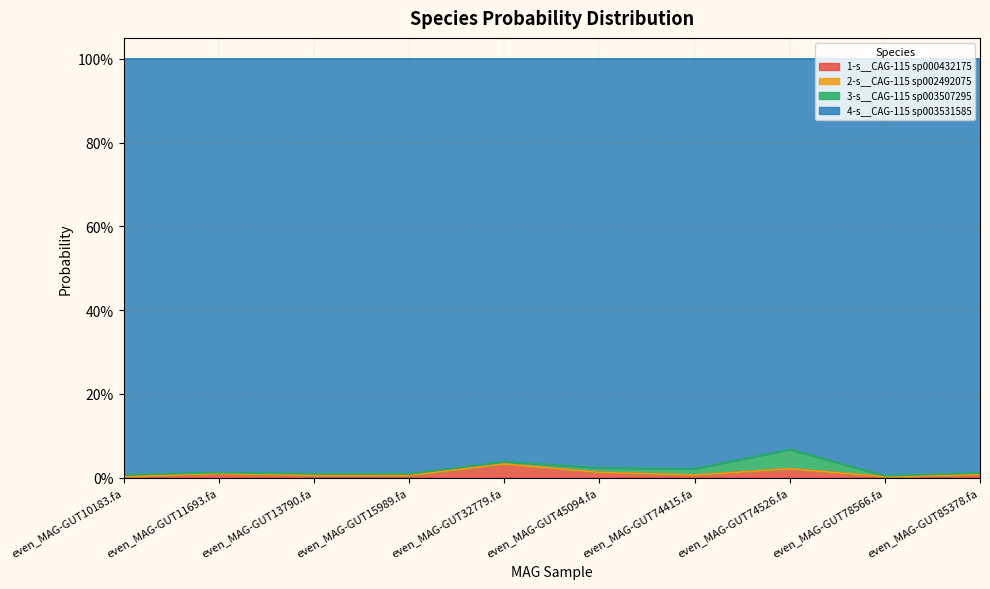

What is the label of the 7th point from the left?

even_MAG-GUT74415.fa